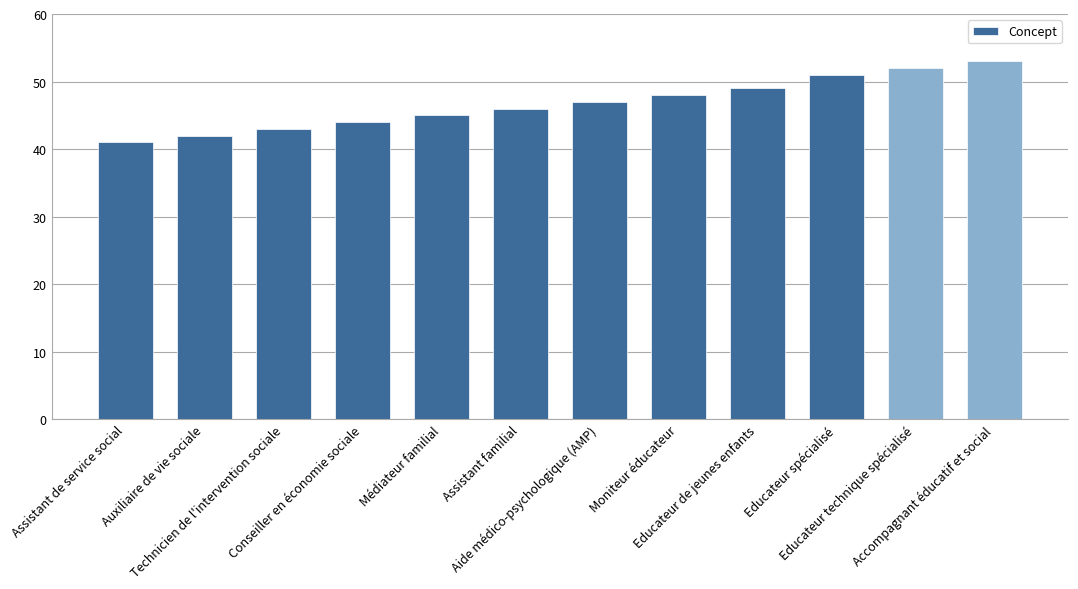

What is the sum of the values at Moniteur éducateur and Educateur technique spécialisé?

100